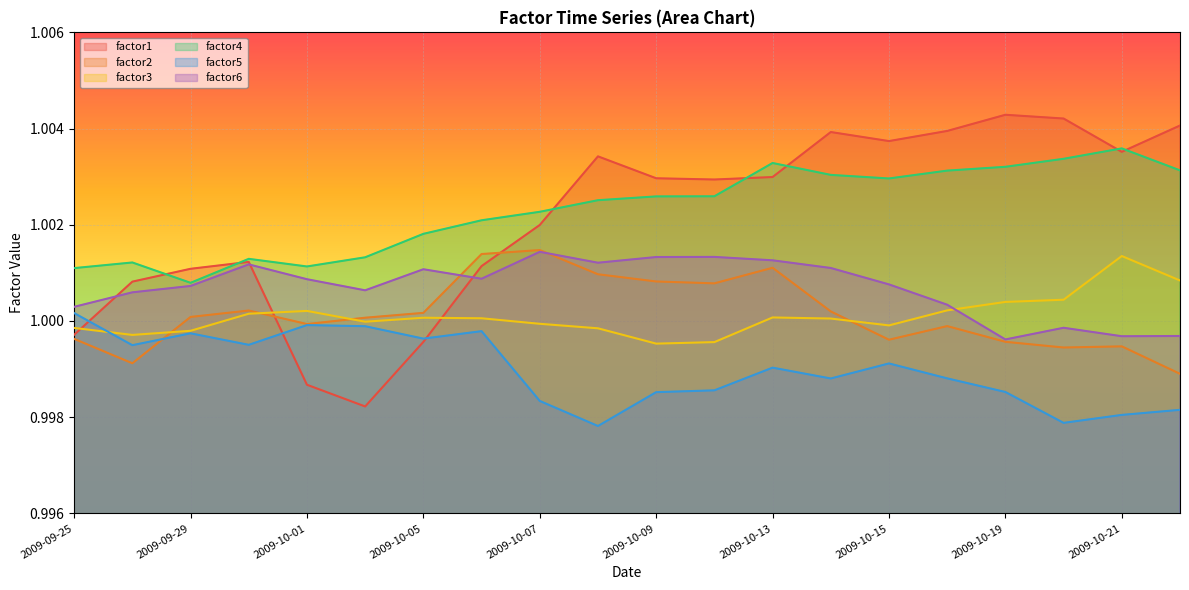

True or false: factor4 and factor6 intersect in this chart.

False